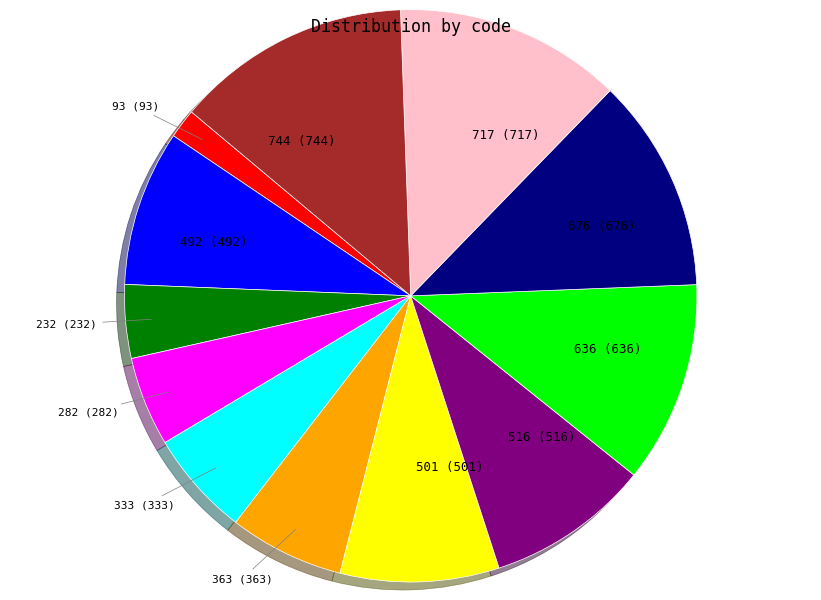

How many segments does this pie chart have?

12